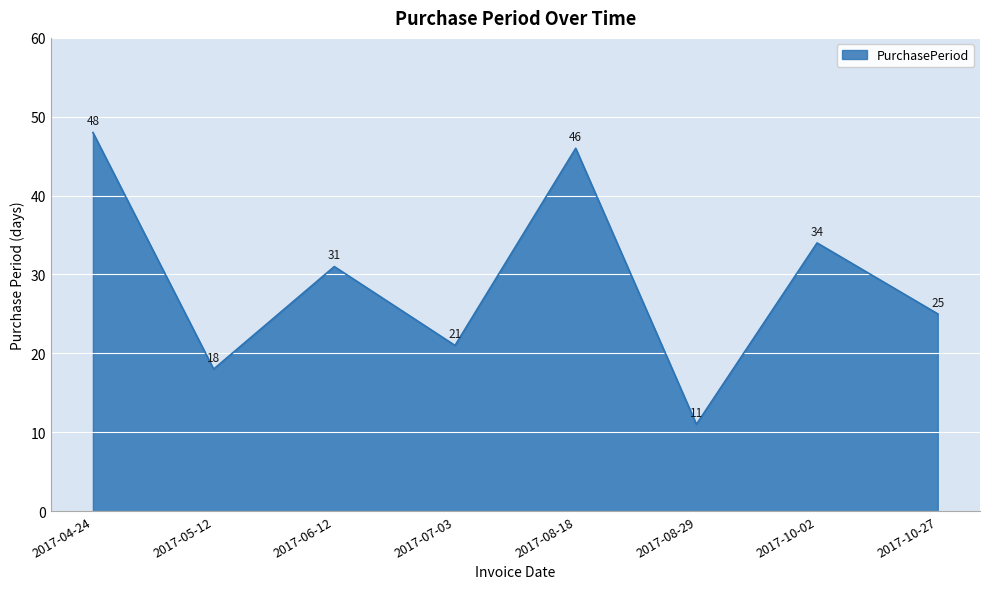

List the labels in order of value, largest first.

2017-04-24, 2017-08-18, 2017-10-02, 2017-06-12, 2017-10-27, 2017-07-03, 2017-05-12, 2017-08-29